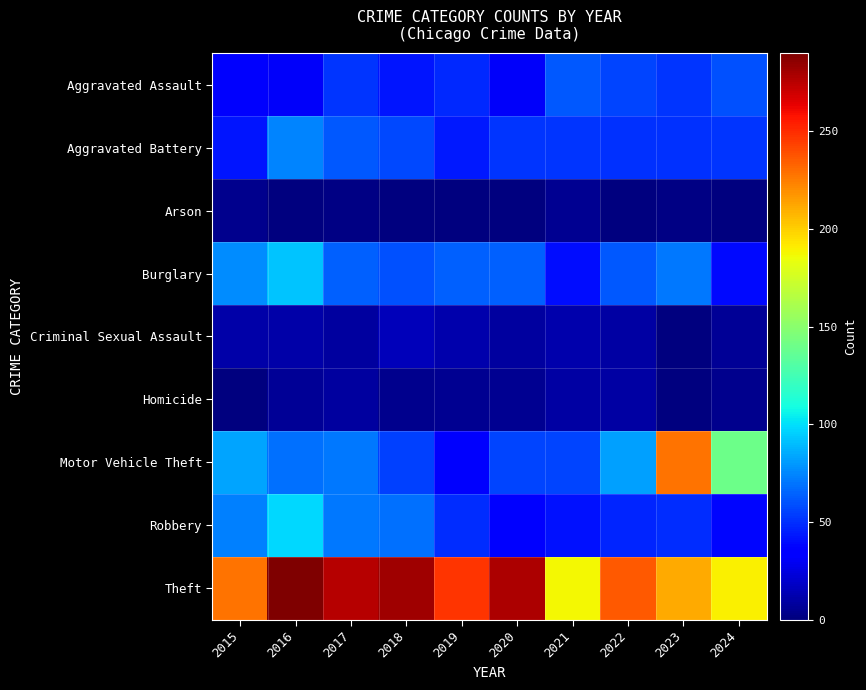

At which category is the sum across all series the highest?

2016